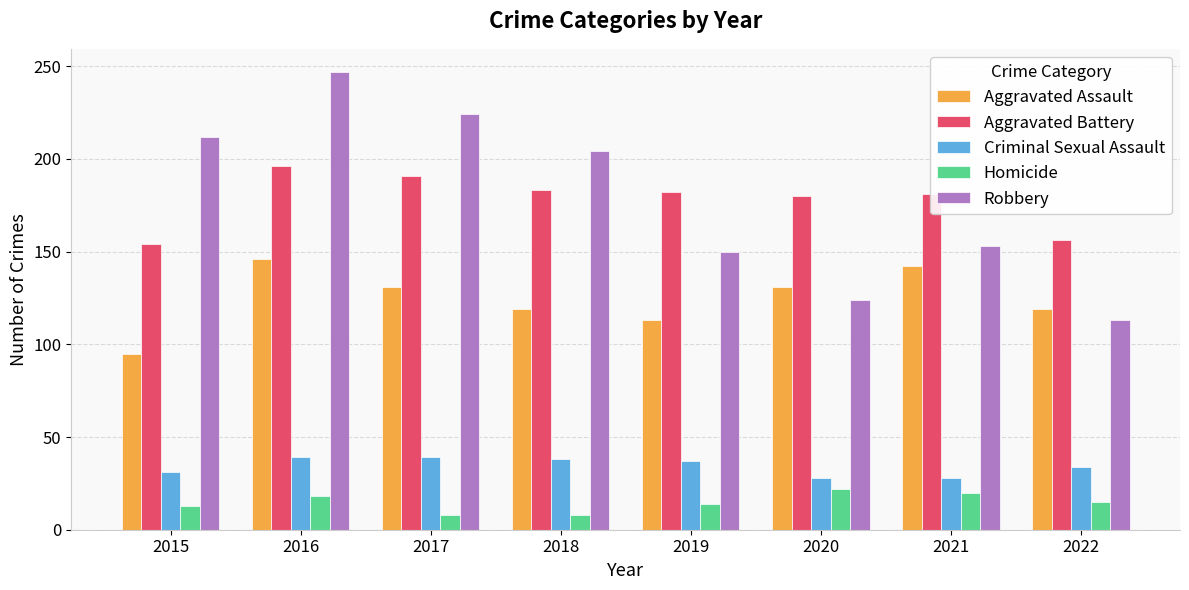

What are all the series names shown in the legend?

Aggravated Assault, Aggravated Battery, Criminal Sexual Assault, Homicide, Robbery